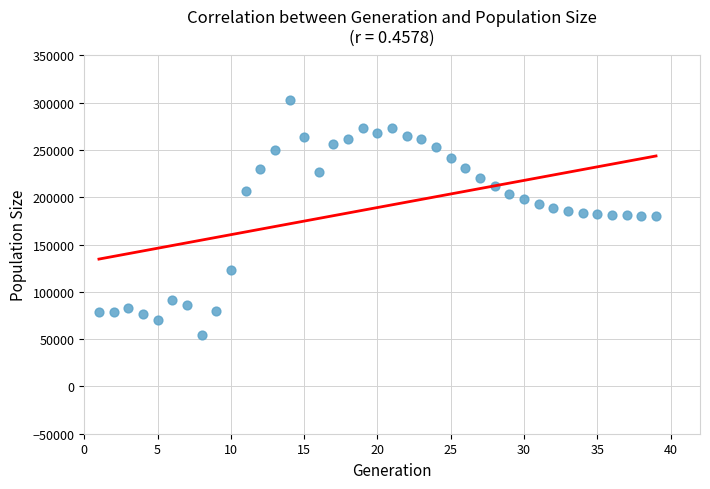

What is the range of Y values (max minus min)?

247802